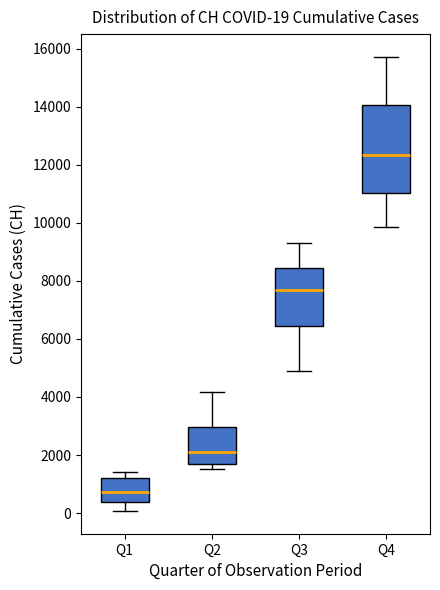

Which box has the highest median line?

Q4